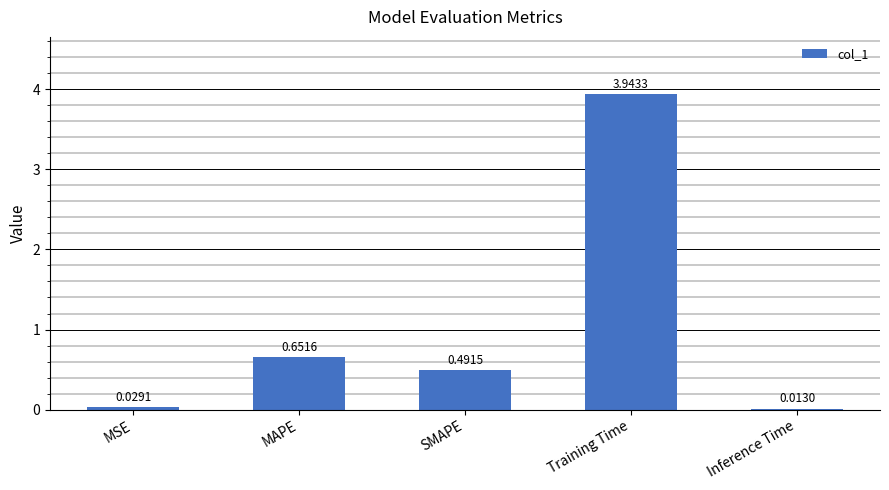

What is the sum of all values?

5.1